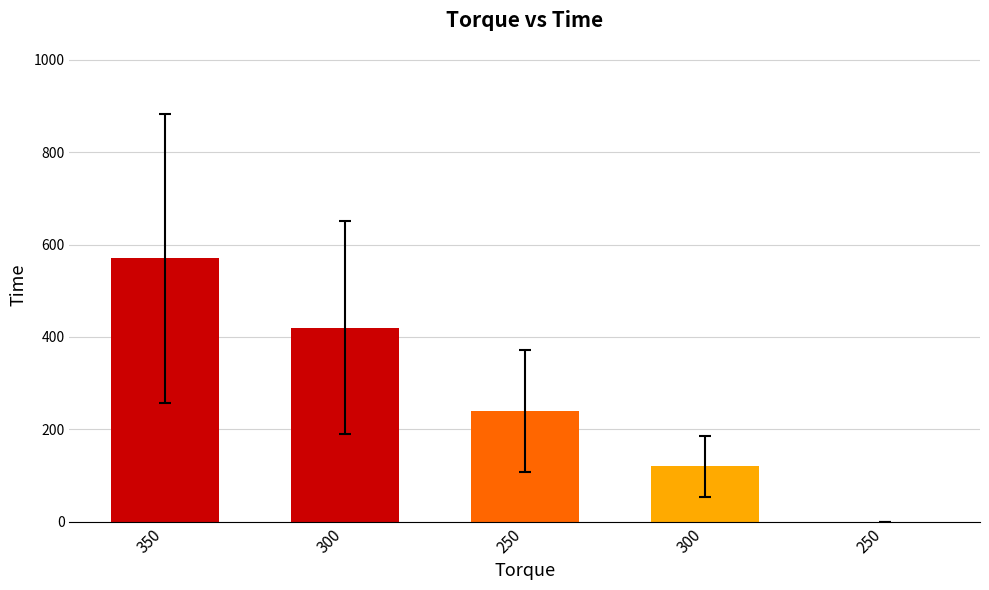

What is the change in value from 250 to 300?

-120